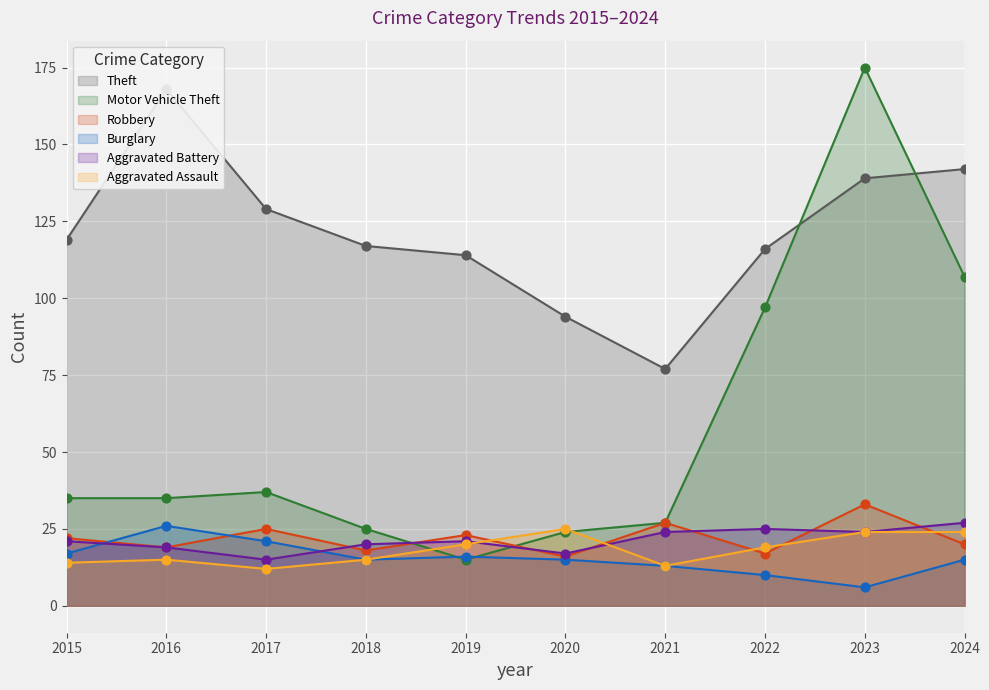

Which series has the largest total across all categories?

Theft